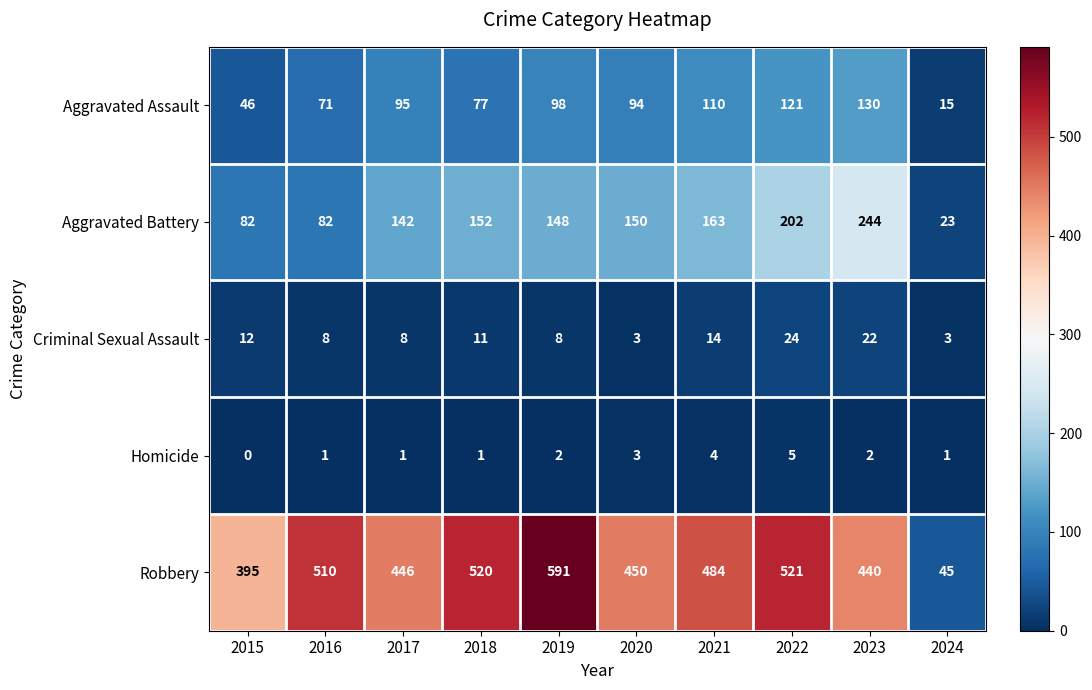

Rank the series at 2017 from highest to lowest value.

Robbery, Aggravated Battery, Aggravated Assault, Criminal Sexual Assault, Homicide